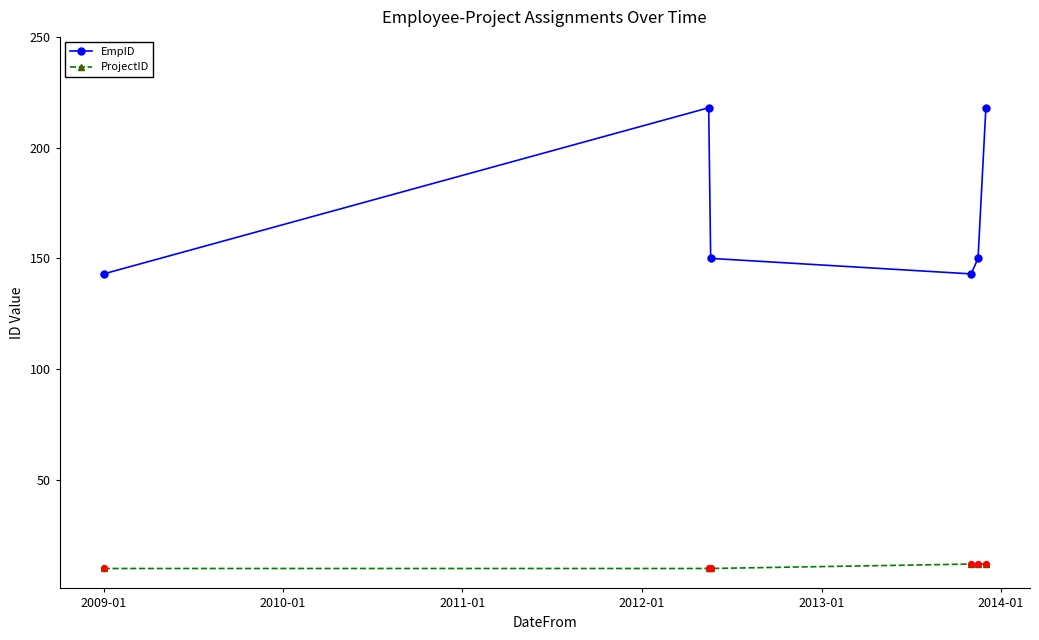

Which series has the largest total across all categories?

EmpID